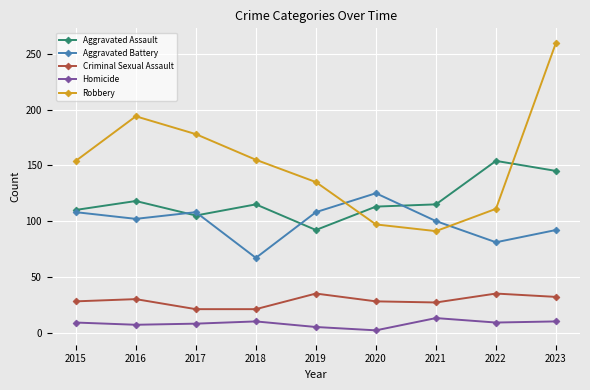

In Robbery, how many points are higher than both neighbors (excluding endpoints)?

1